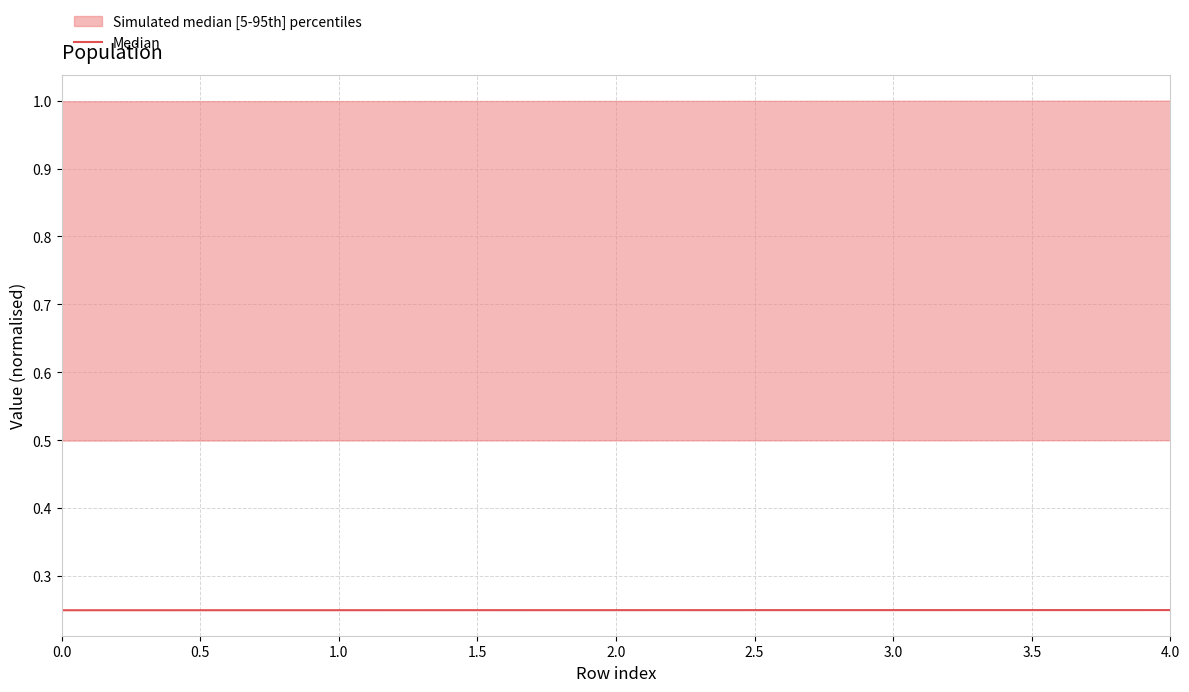

What is the average value?

0.2